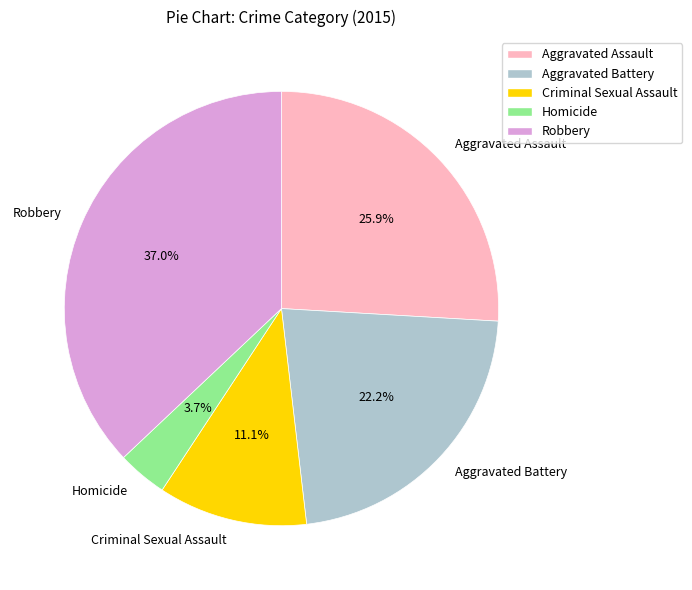

What percentage is the Robbery slice, to the nearest percent?

37%